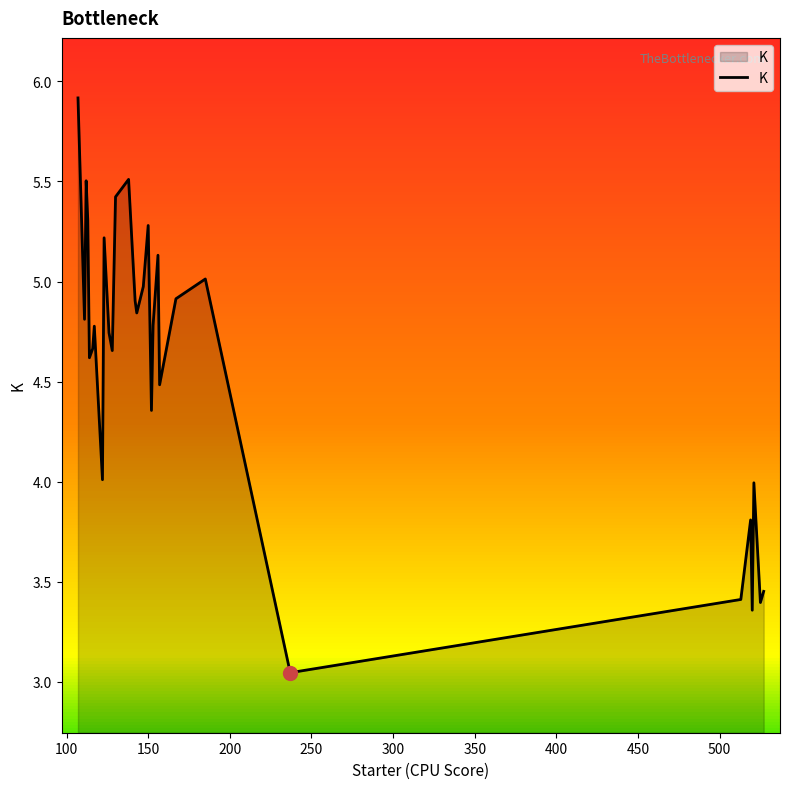

What is the difference between the maximum and minimum values?

2.9